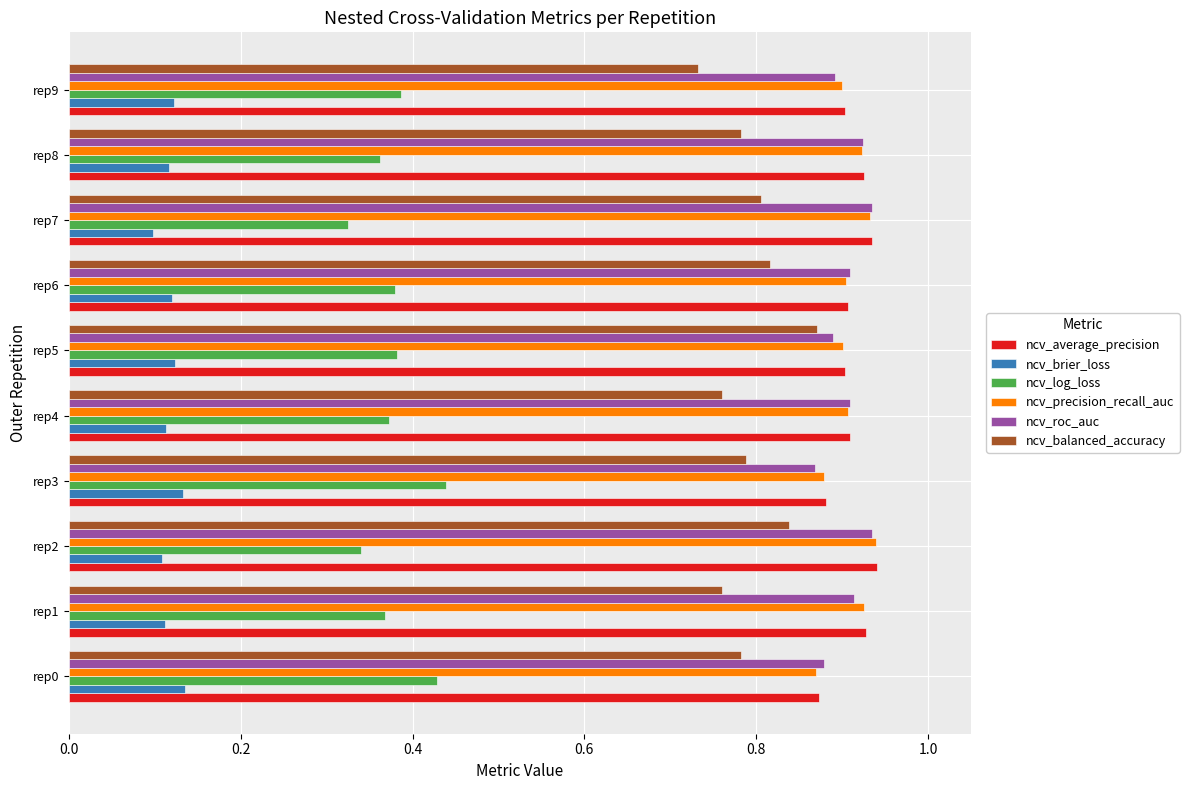

How many categories are shown in the chart?

10